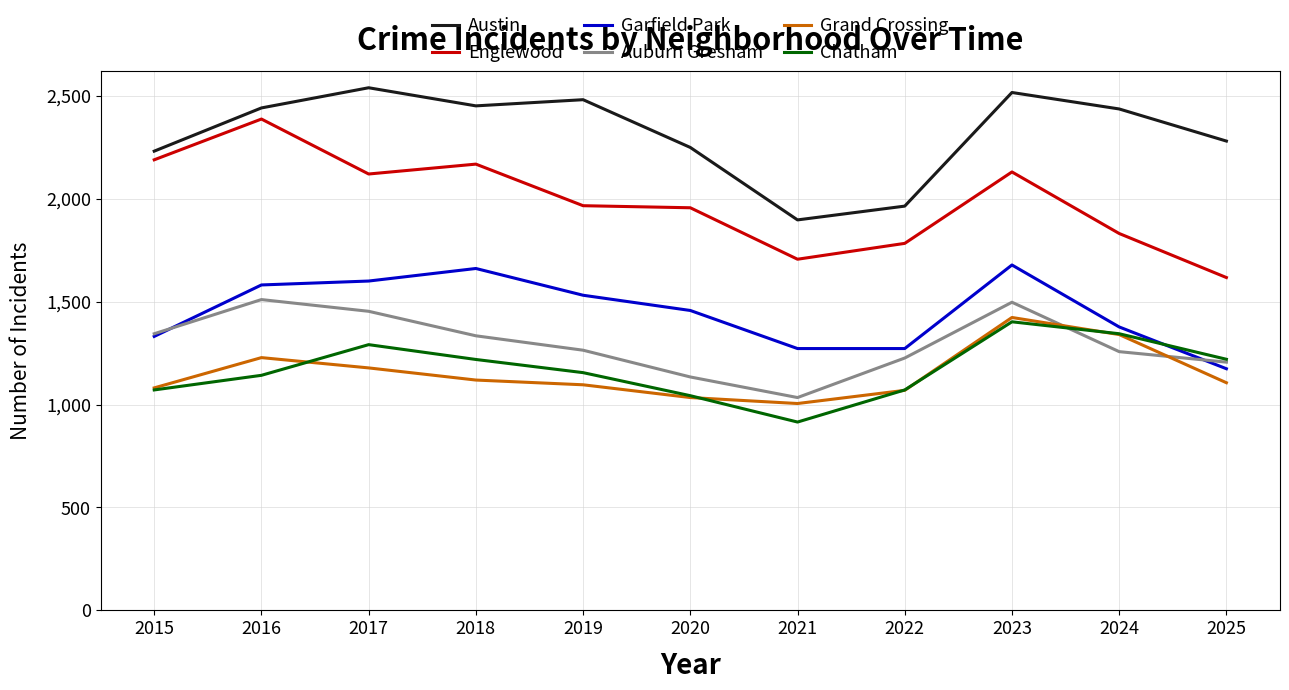

How many lines are shown in the chart?

6